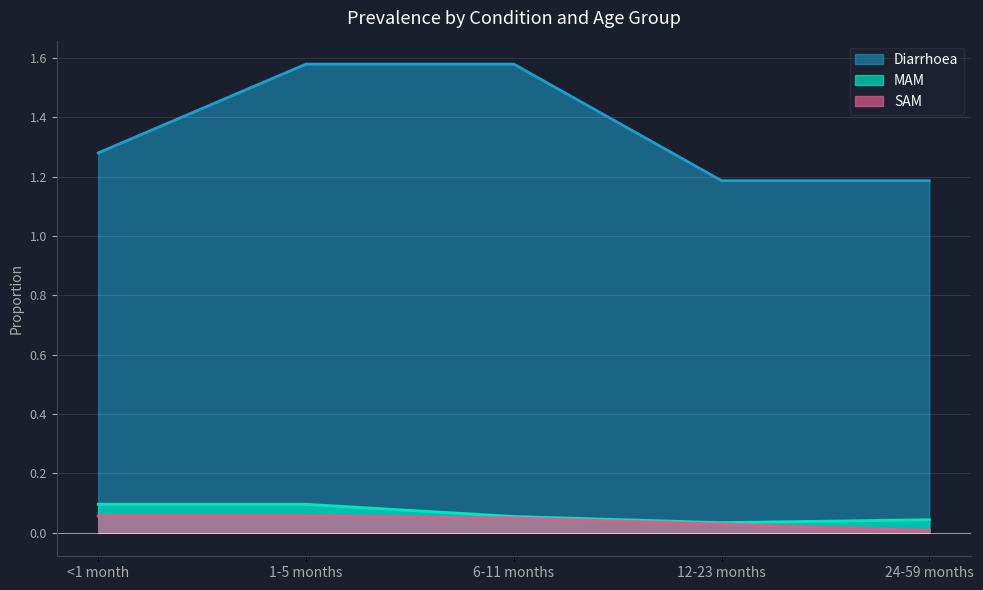

True or false: SAM and MAM cross at least once.

False